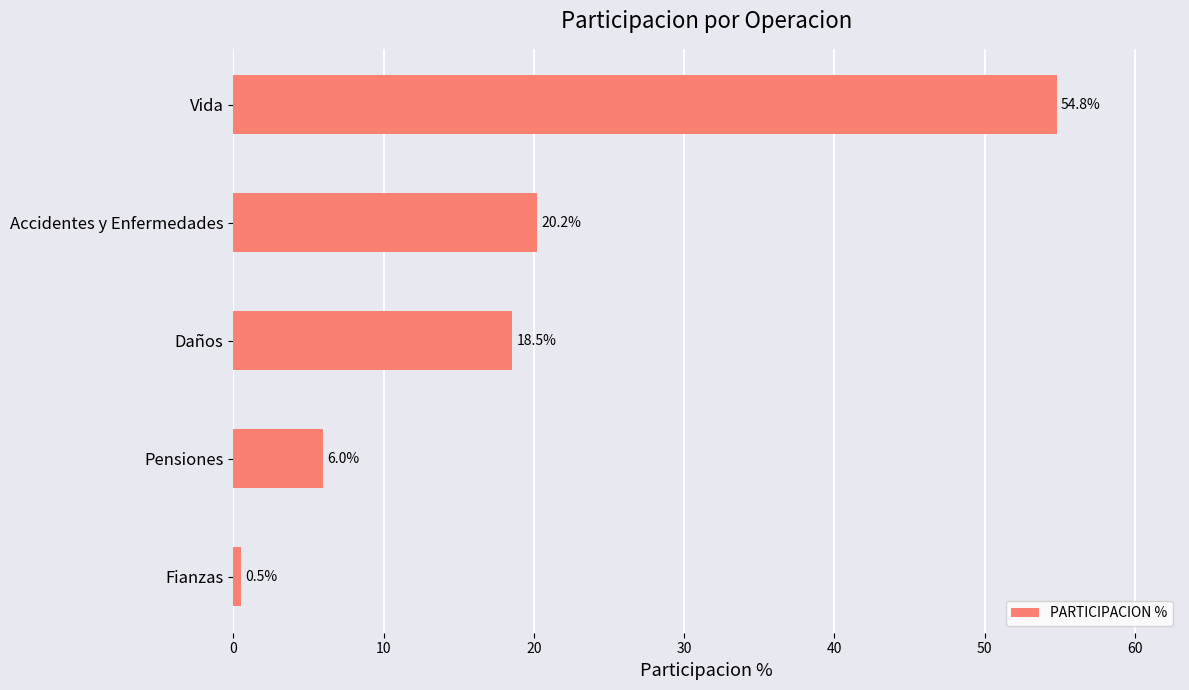

How many bars are there in total?

5